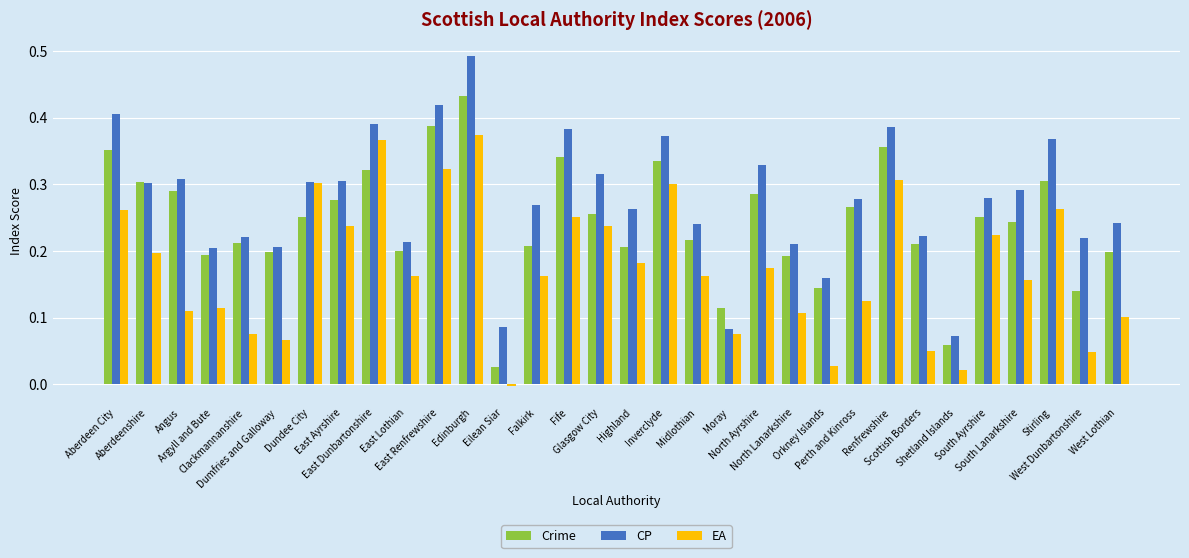

Which label corresponds to the largest value in the chart?

Edinburgh